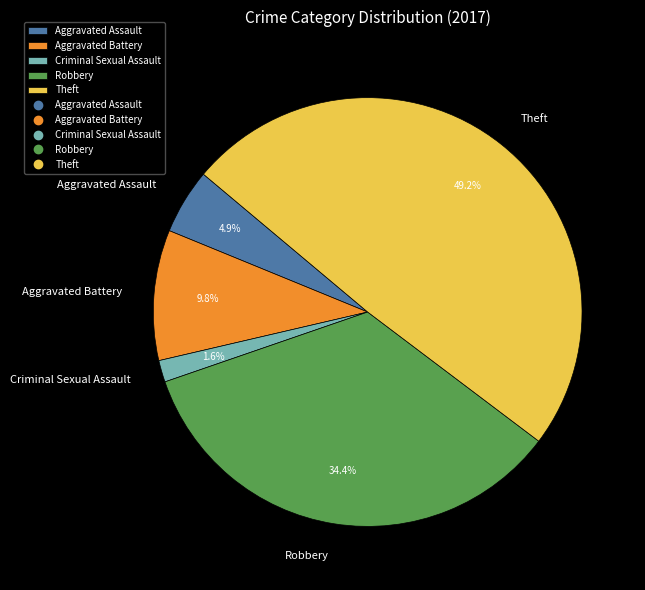

Rank the categories by value from highest to lowest.

Theft, Robbery, Aggravated Battery, Aggravated Assault, Criminal Sexual Assault